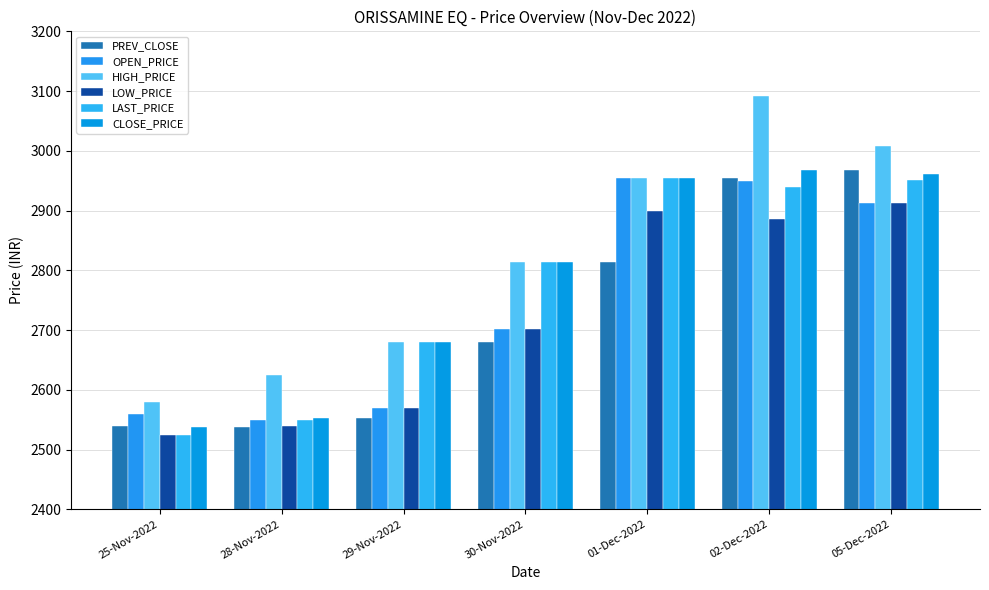

How many bars are there in each group?

6